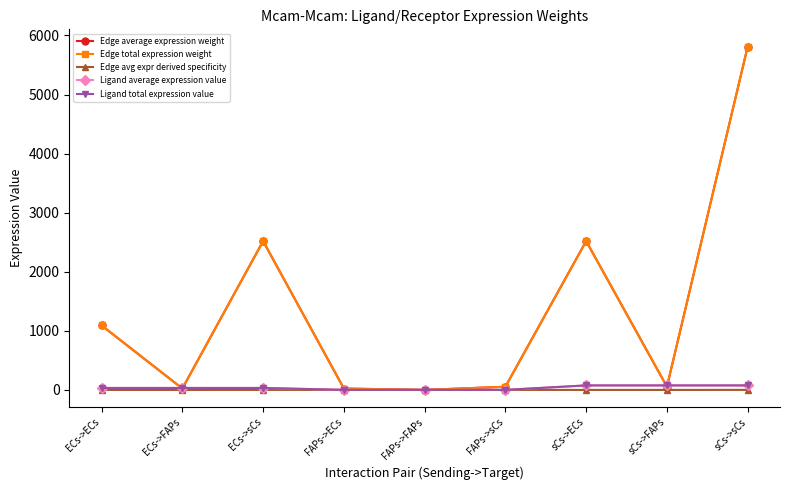

Which series has the widest spread of values?

Edge average expression weight